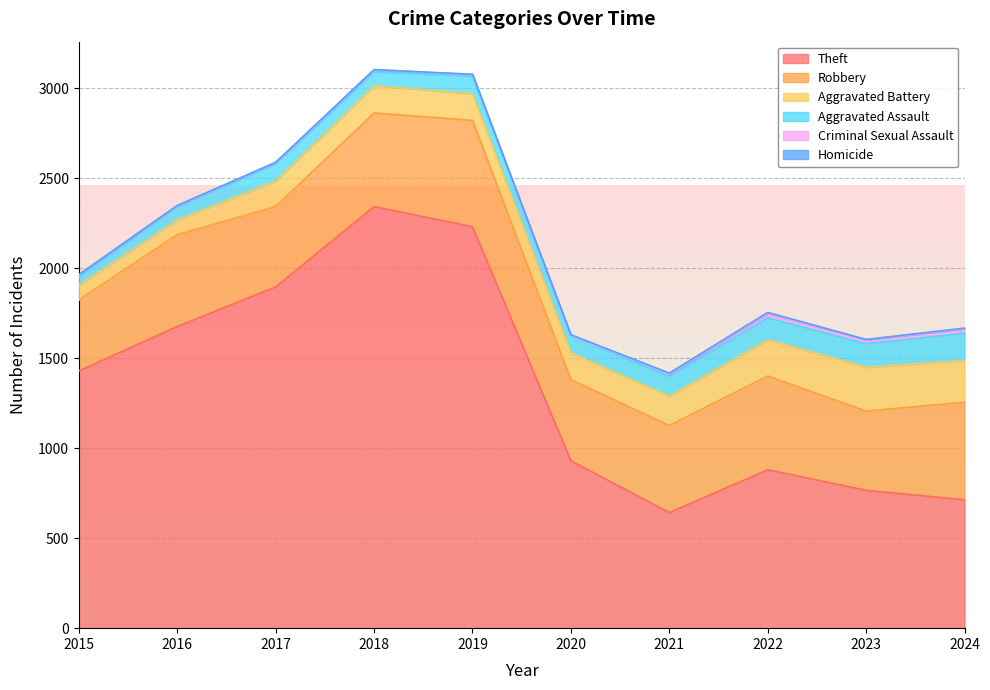

The Robbery series shows 305 at 2023. True or false?

False